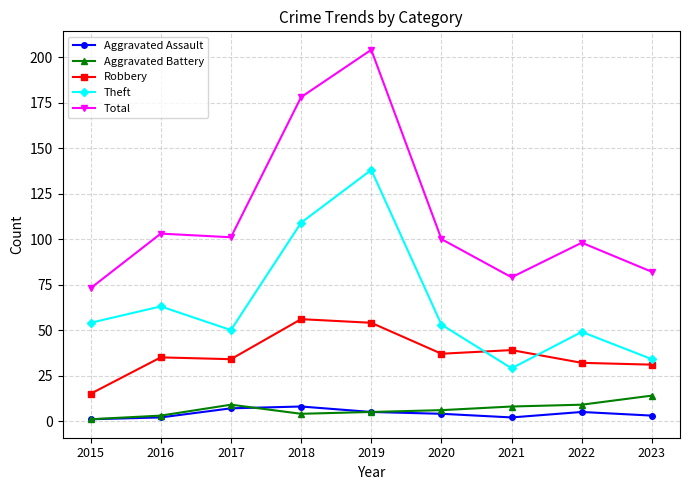

Count the number of data series in this chart.

5